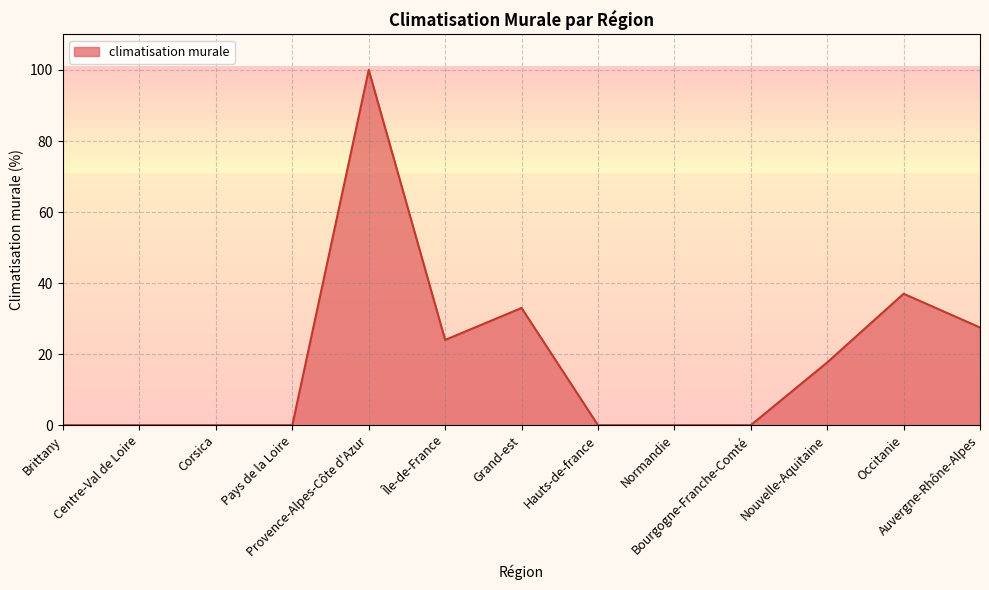

How many lines are shown in the chart?

1